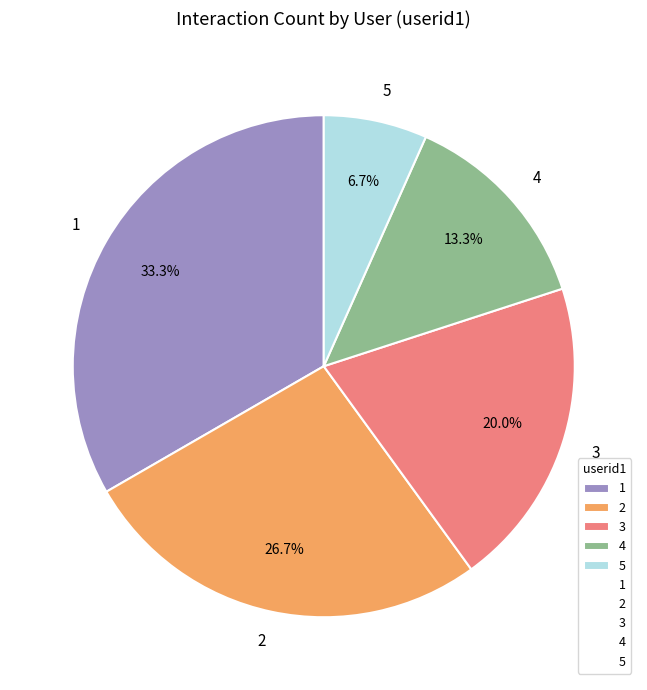

How many slices are in this pie chart?

5